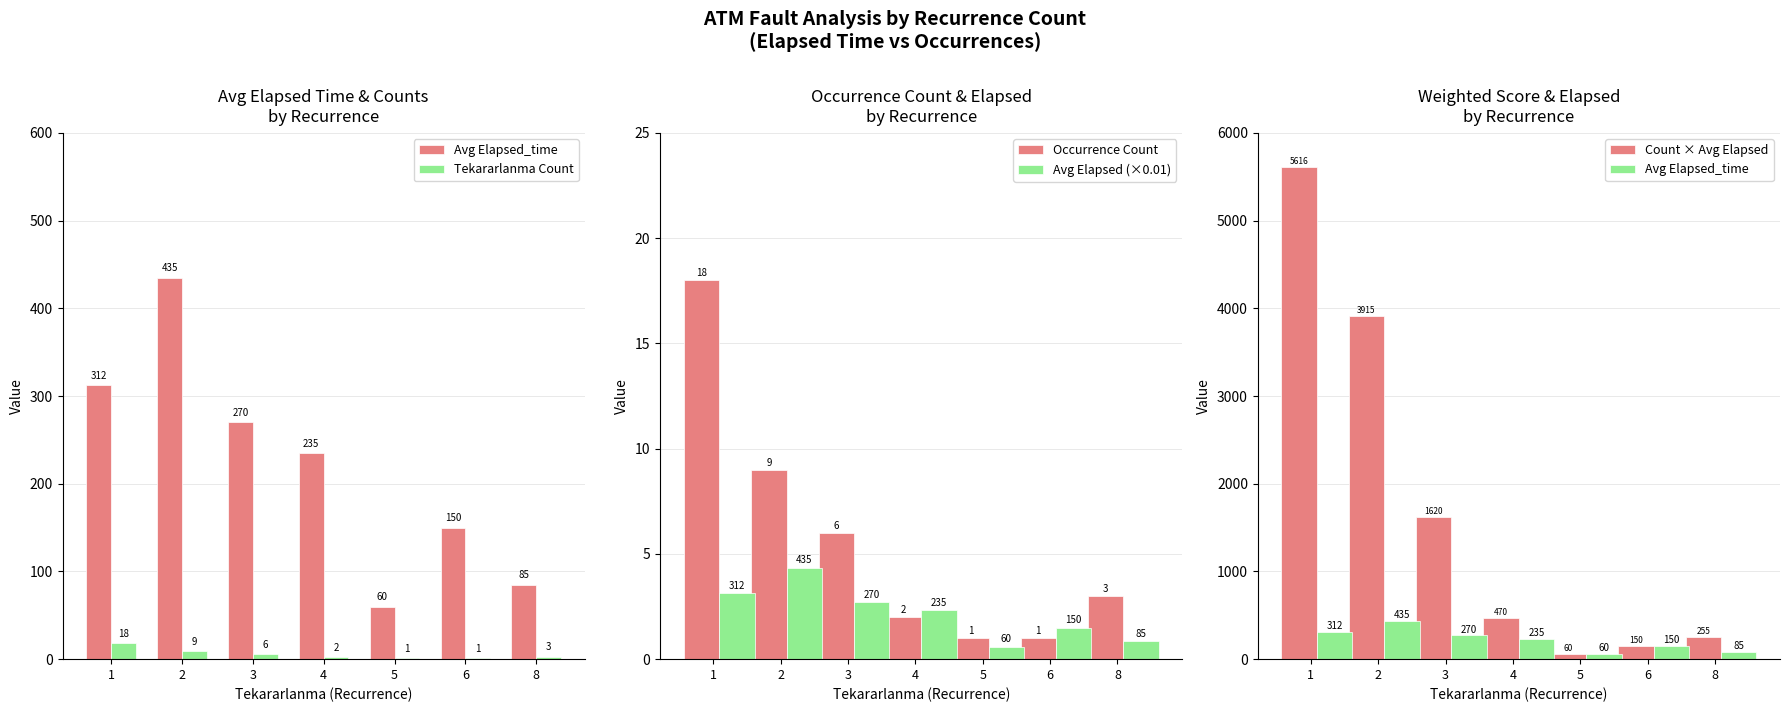

At which label is Count × Avg Elapsed closest to 2838?

2